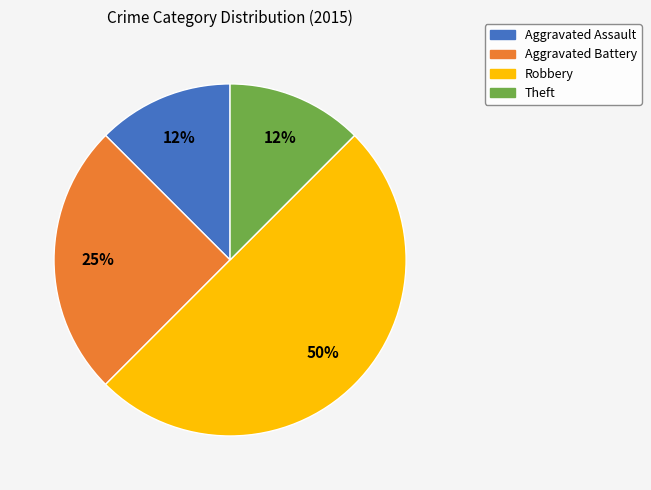

Does Aggravated Assault represent more than half of the total?

No